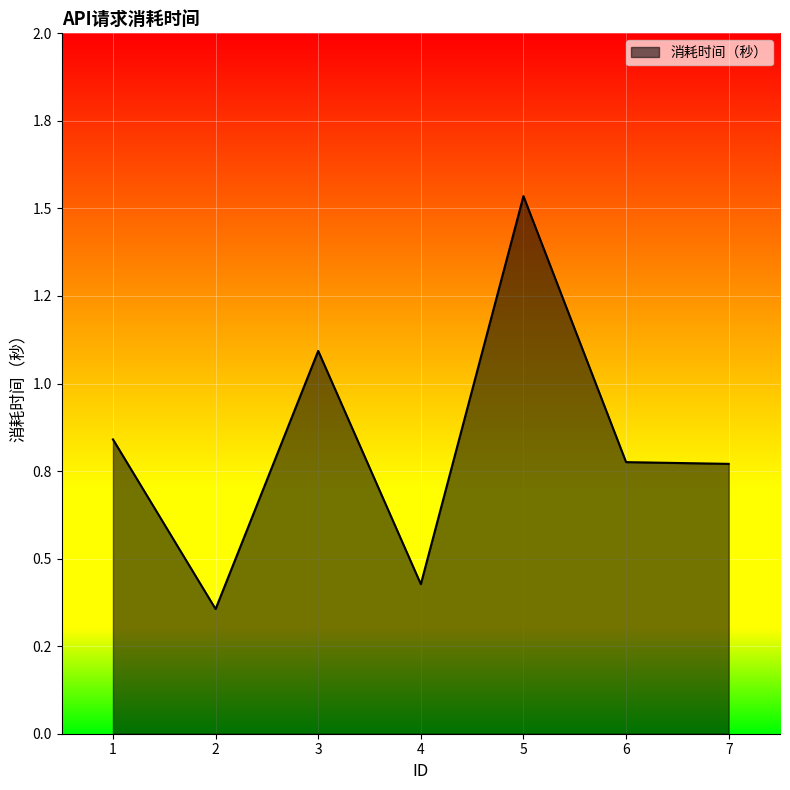

Does the chart have visible grid lines?

Yes